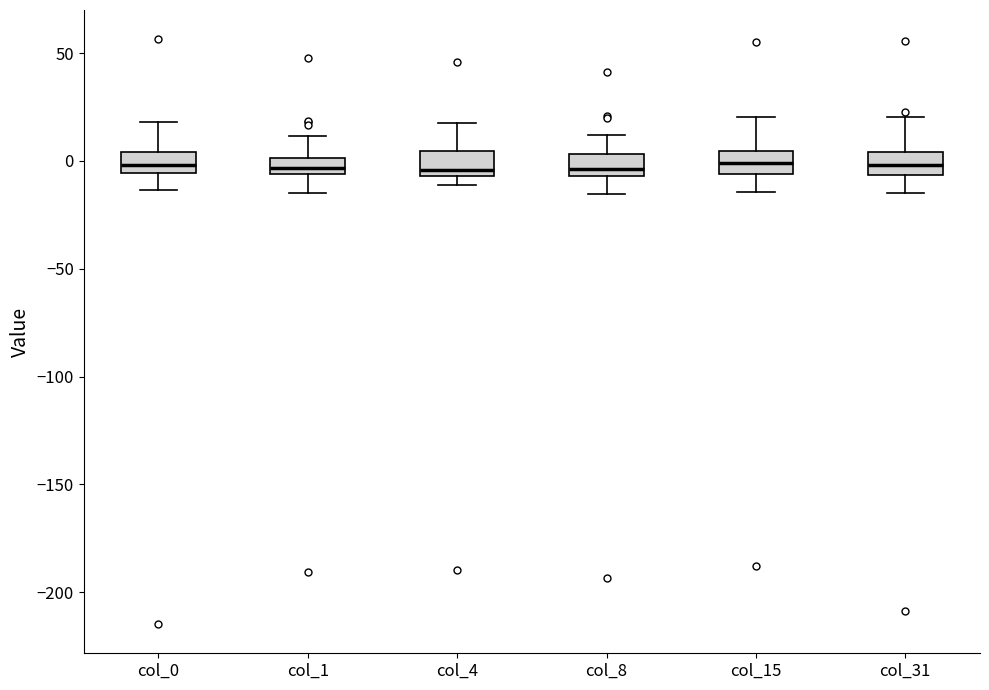

Where does the lower whisker of the box for col_31 end on the y-axis? The values are not printed on the chart, so give them approximately, as read against the axis.

-15